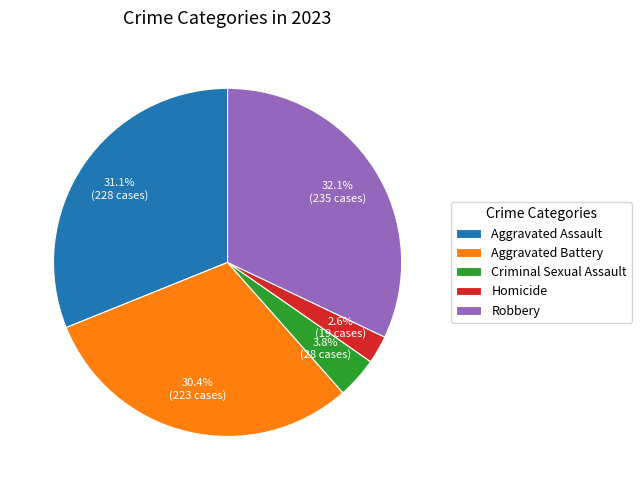

What percentage do Aggravated Battery and Criminal Sexual Assault together represent?

34.2%